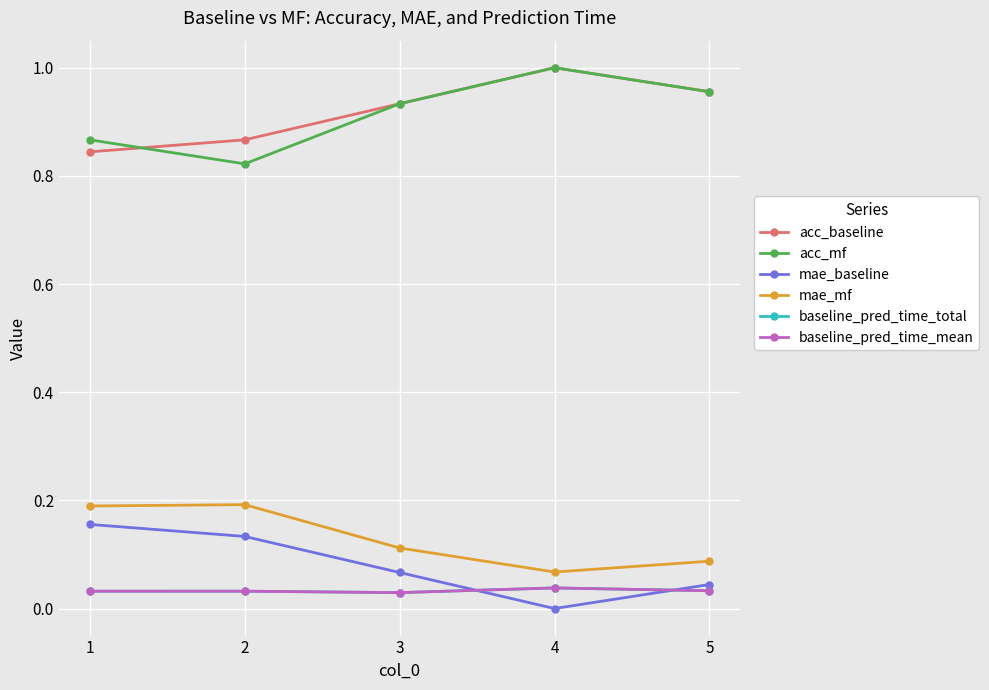

What is the average value of the mae_mf series?

0.1